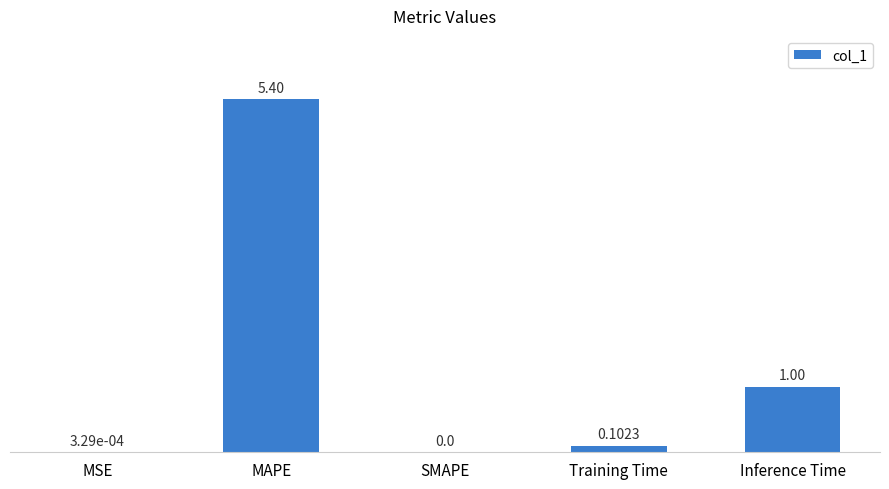

True or false: the data shows 0.0 at MSE.

True